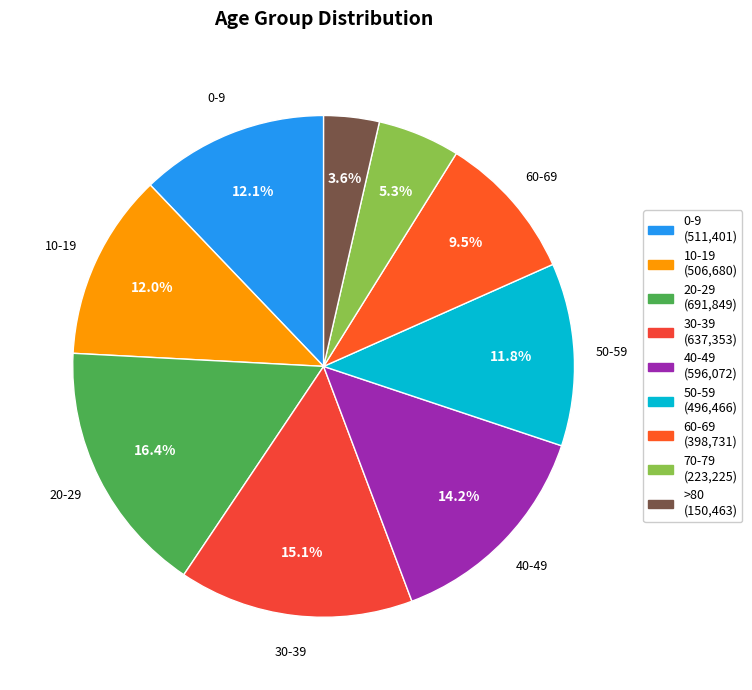

Which category has the biggest portion of the pie?

20-29